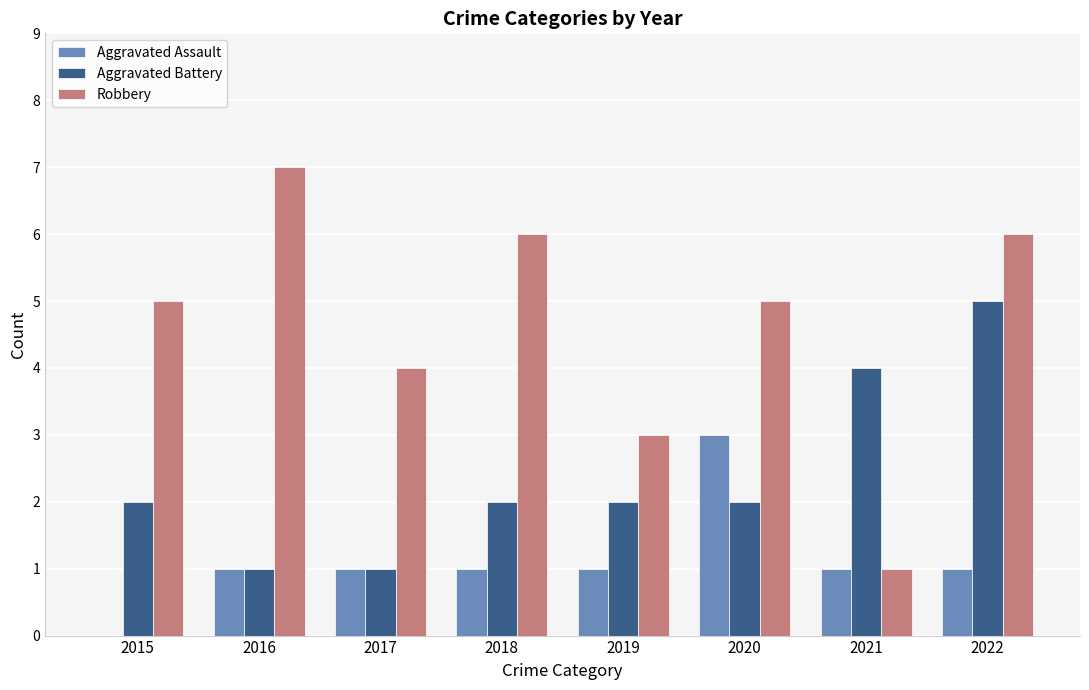

How many Aggravated Battery values are between 2 and 4?

5